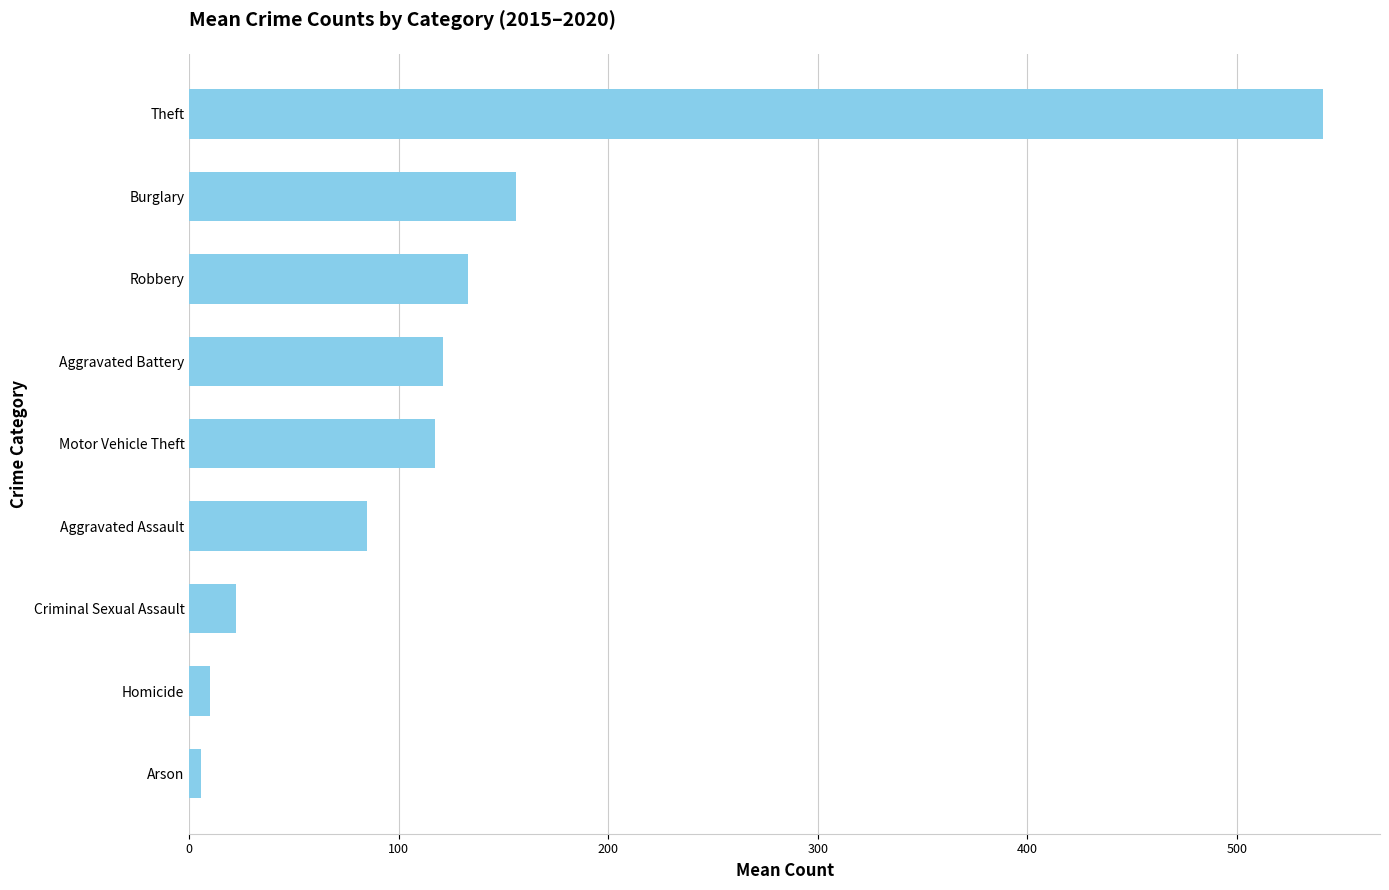

The value at Aggravated Battery is 198.4. True or false?

False